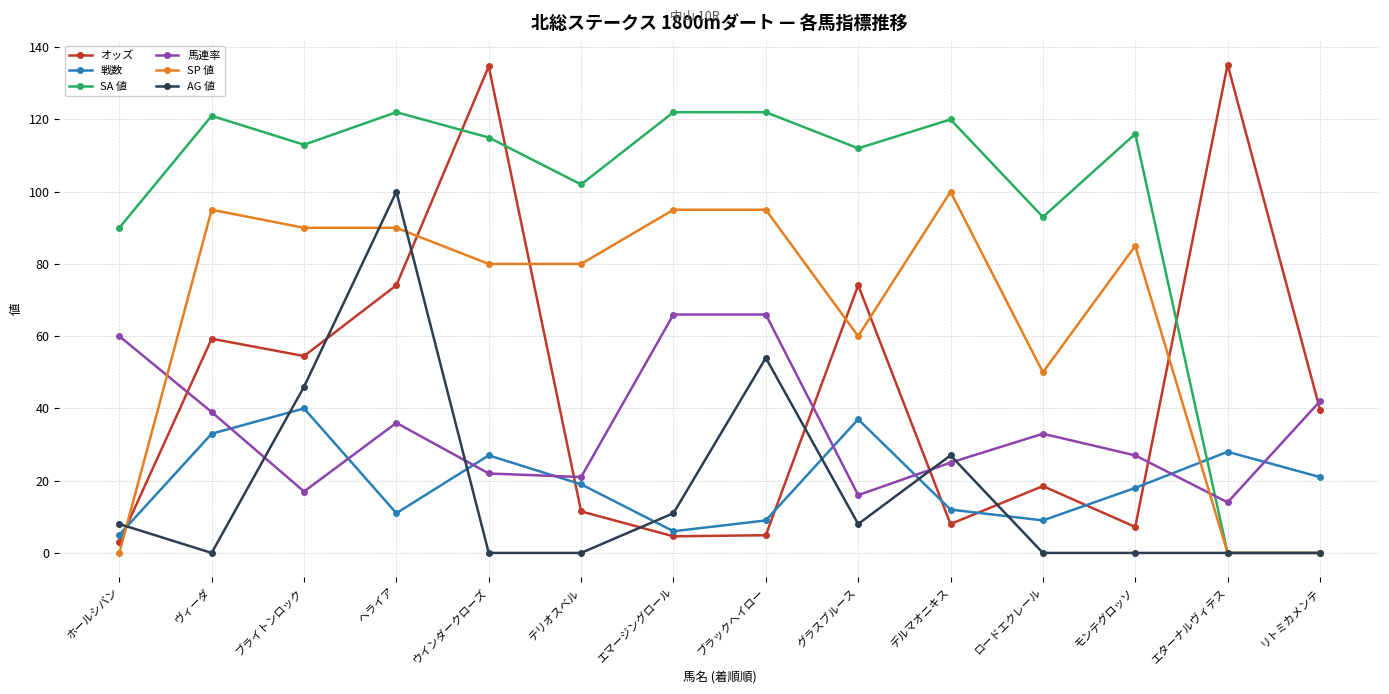

What is the label of the 11th point from the right?

ヘライア